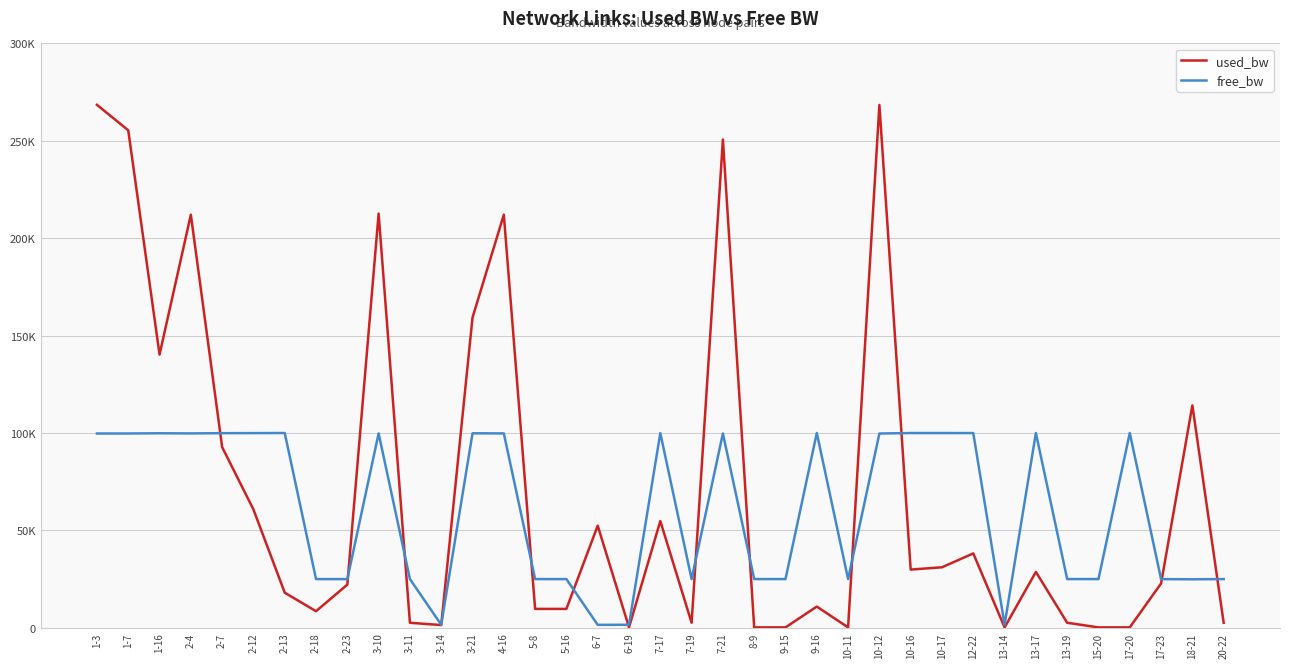

Where is free_bw nearest to the value 50748?

9-15